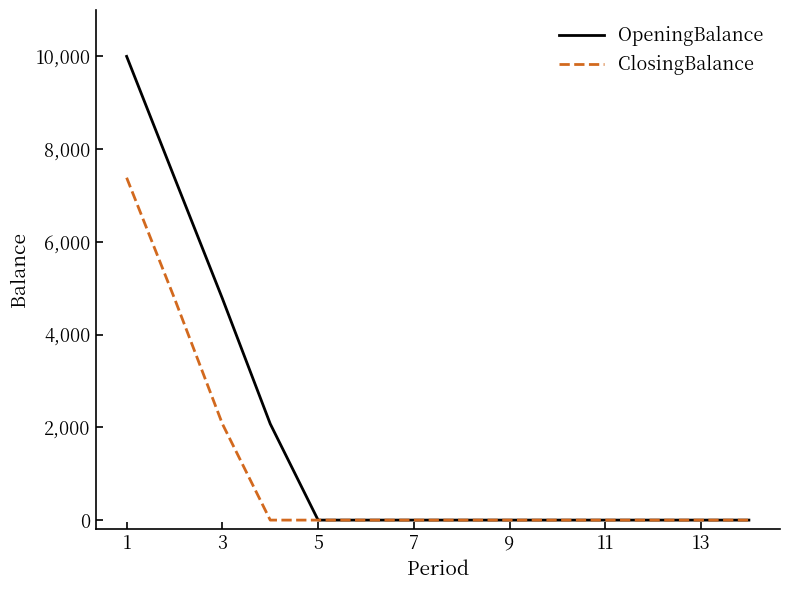

Rank the series by their maximum value, from lowest to highest.

ClosingBalance, OpeningBalance